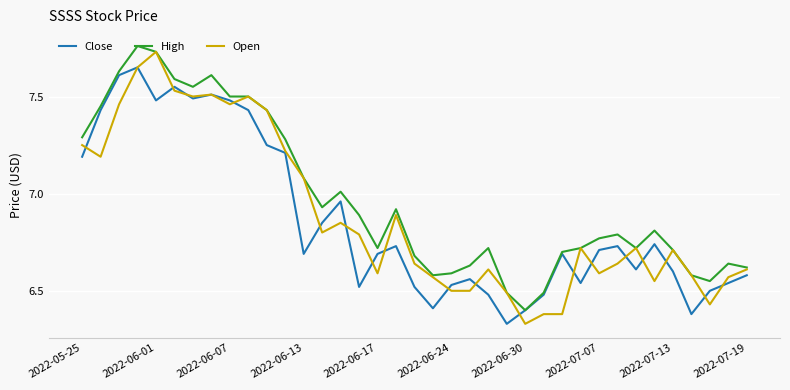

What is the lowest value of the High series?

6.4